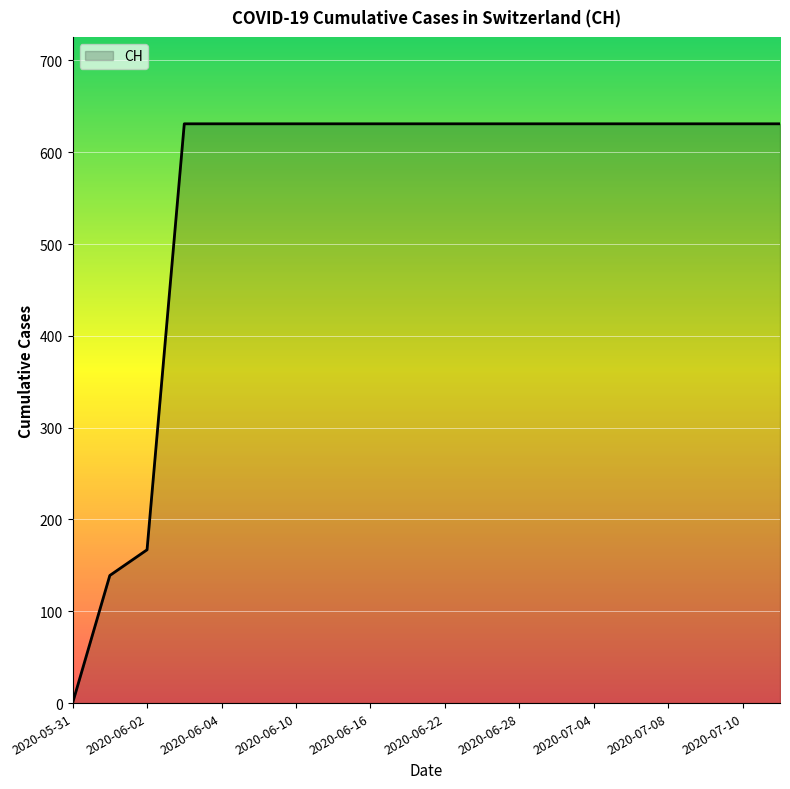

What is the maximum value shown in the chart?

631